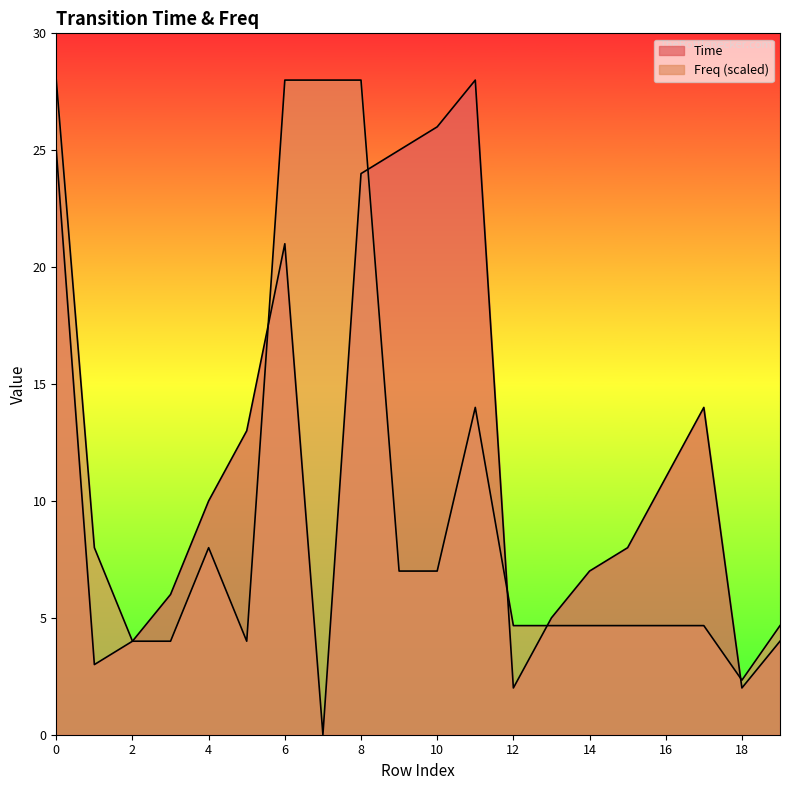

Where do Time and Freq first cross each other?

1 and 2